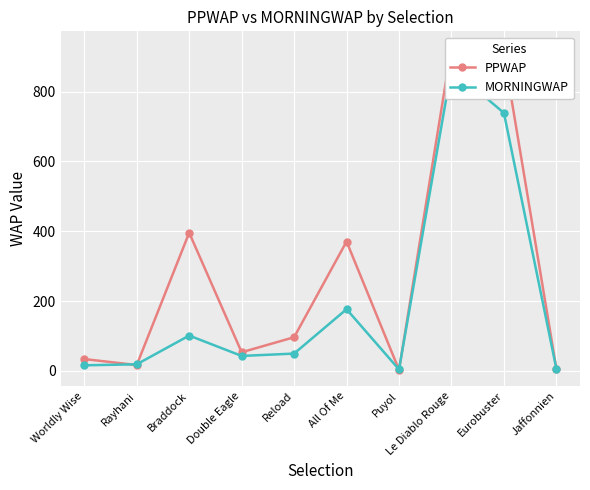

True or false: PPWAP has a value of 96.3 at Reload.

True